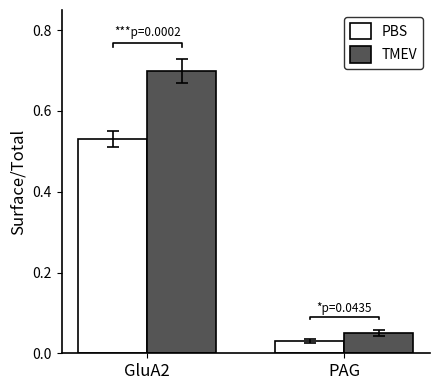

At PAG, list the series in order from largest to smallest.

TMEV, PBS